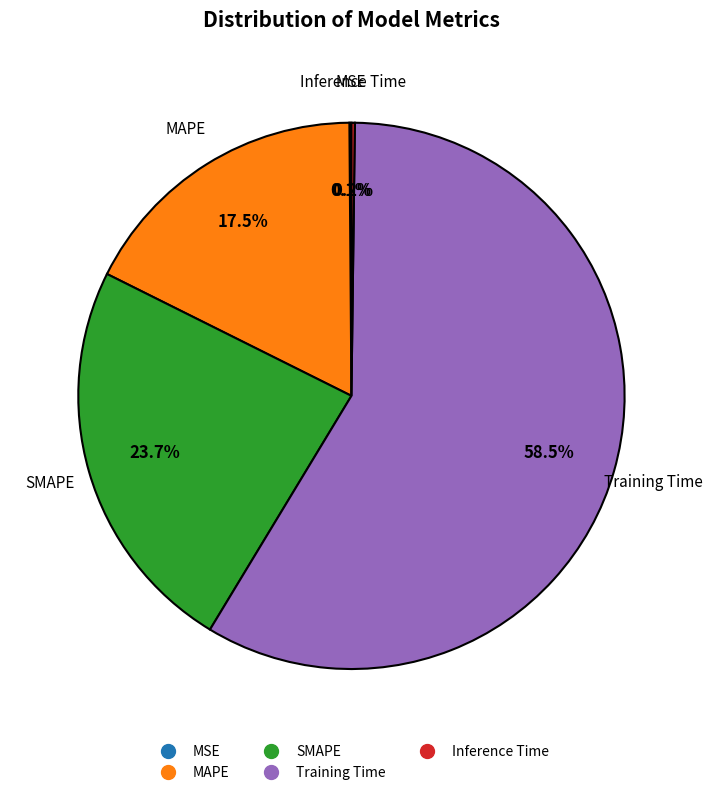

How much of the chart is everything except SMAPE?

76.3%